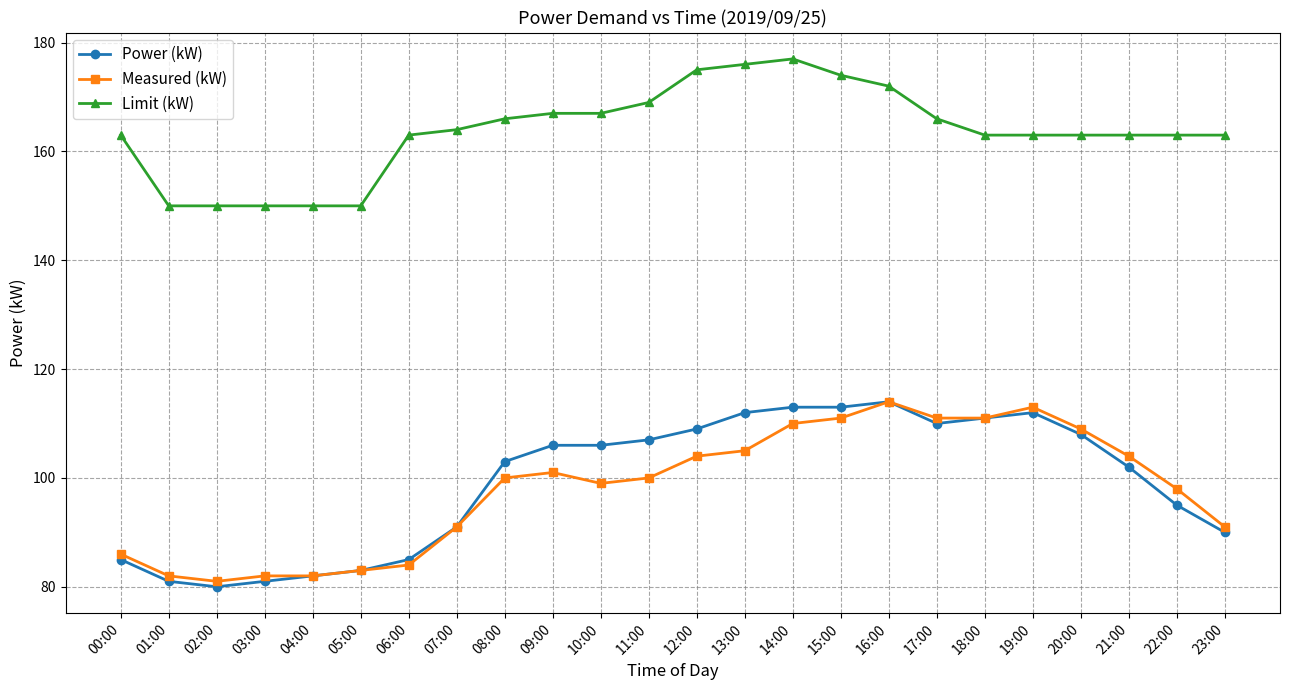

True or false: Measured (kW) has more than 0 interior local peaks.

True